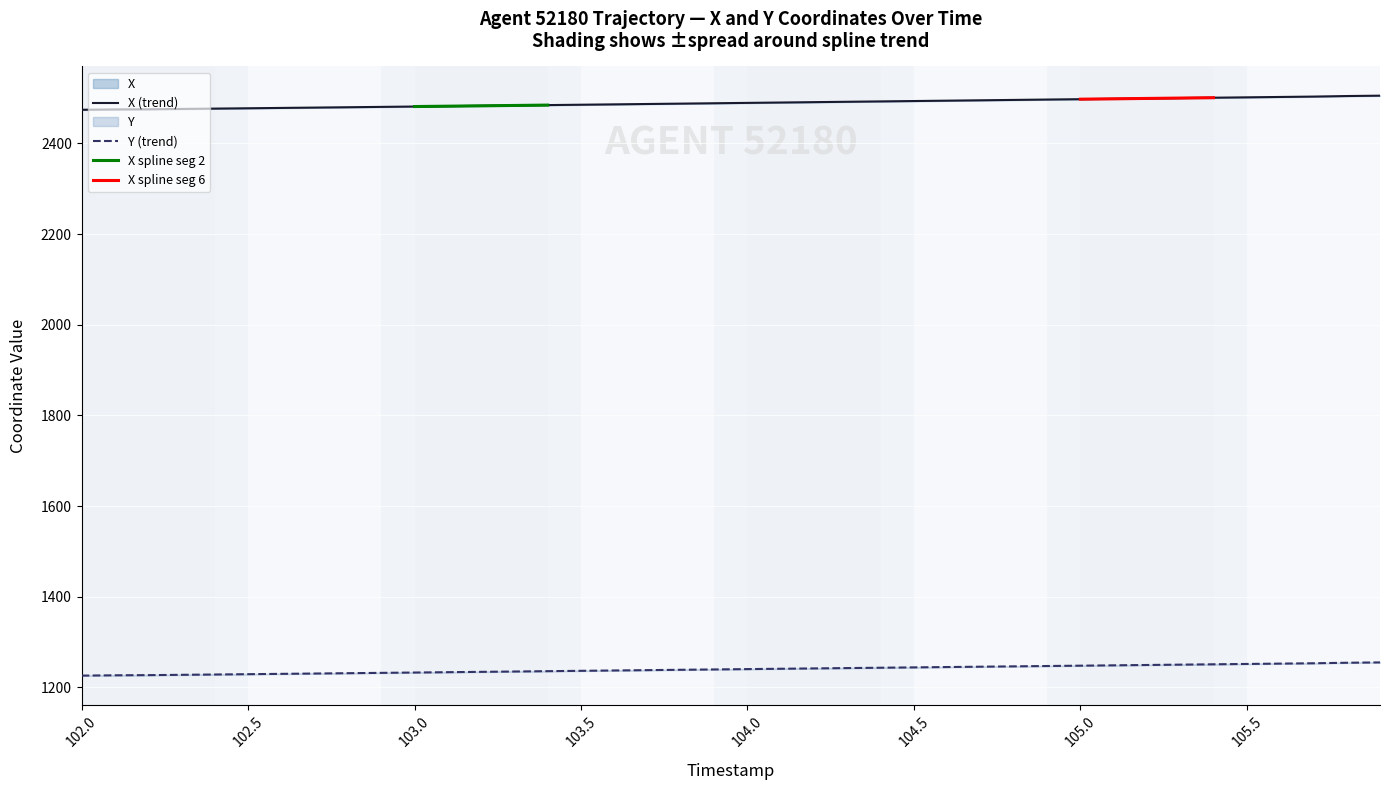

Which series has the widest spread of values?

Y